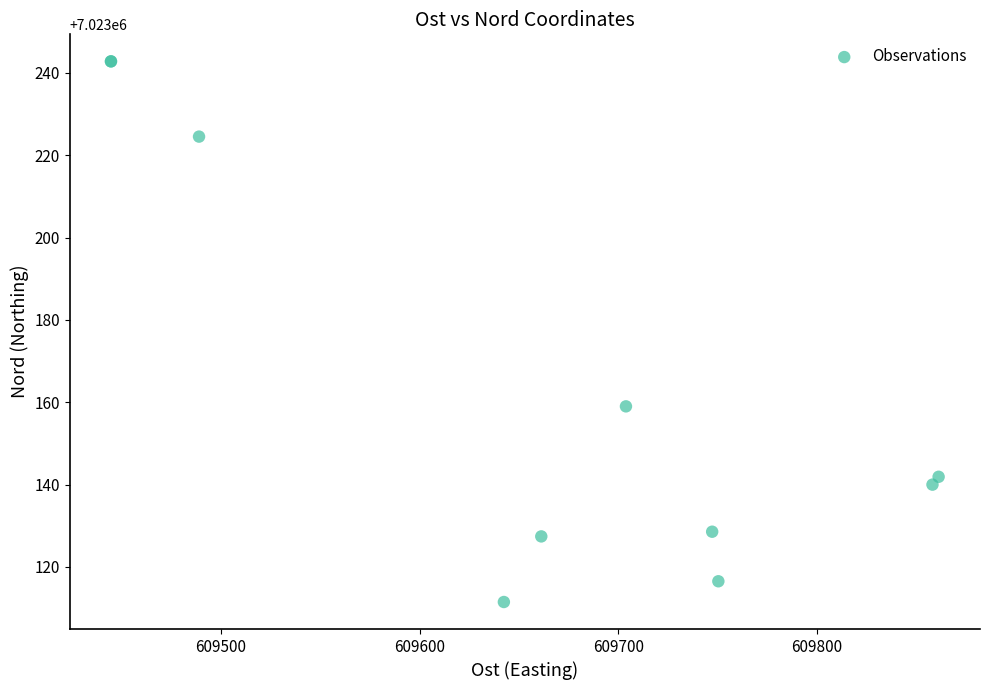

What Y value in the scatter plot is closest to 7023177?

7023159.0